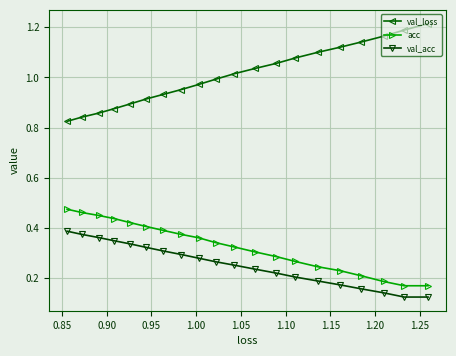

Rank the series by their maximum value, from lowest to highest.

val_acc, acc, val_loss